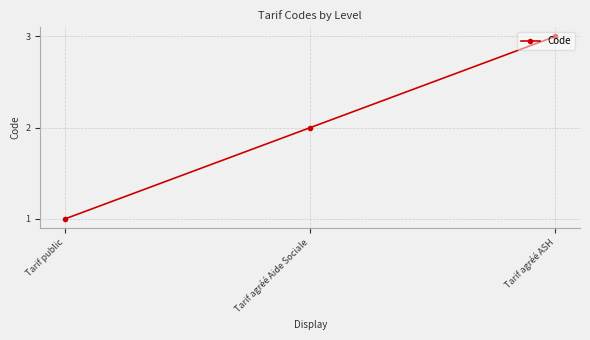

What is the label of the 1st point from the right?

Tarif agréé ASH